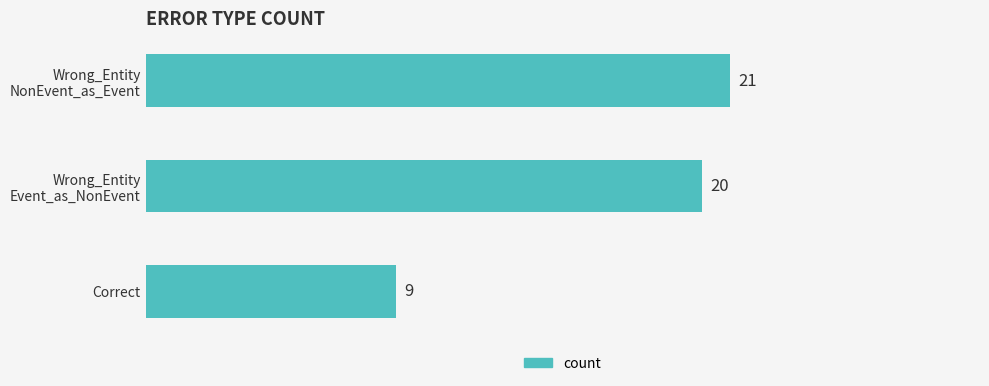

What is the maximum value shown in the chart?

21